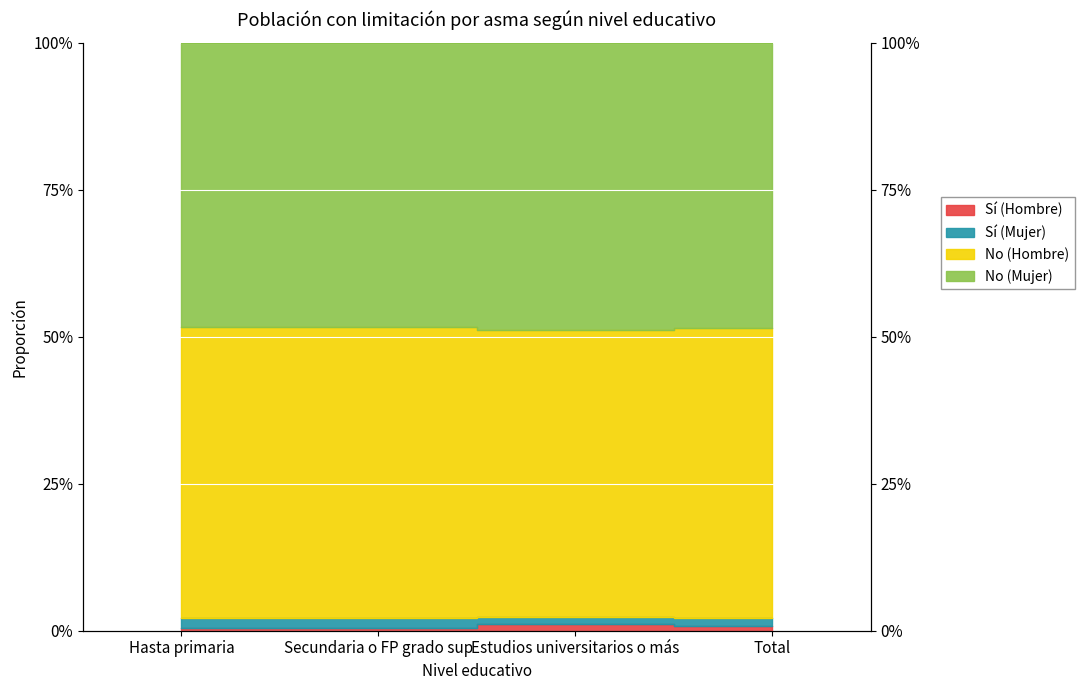

What is the average value of the No (Mujer) series?

0.5